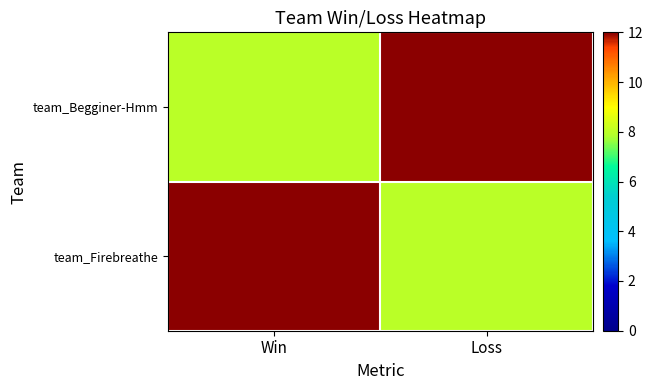

Which has a higher value, Loss or Win?

Loss